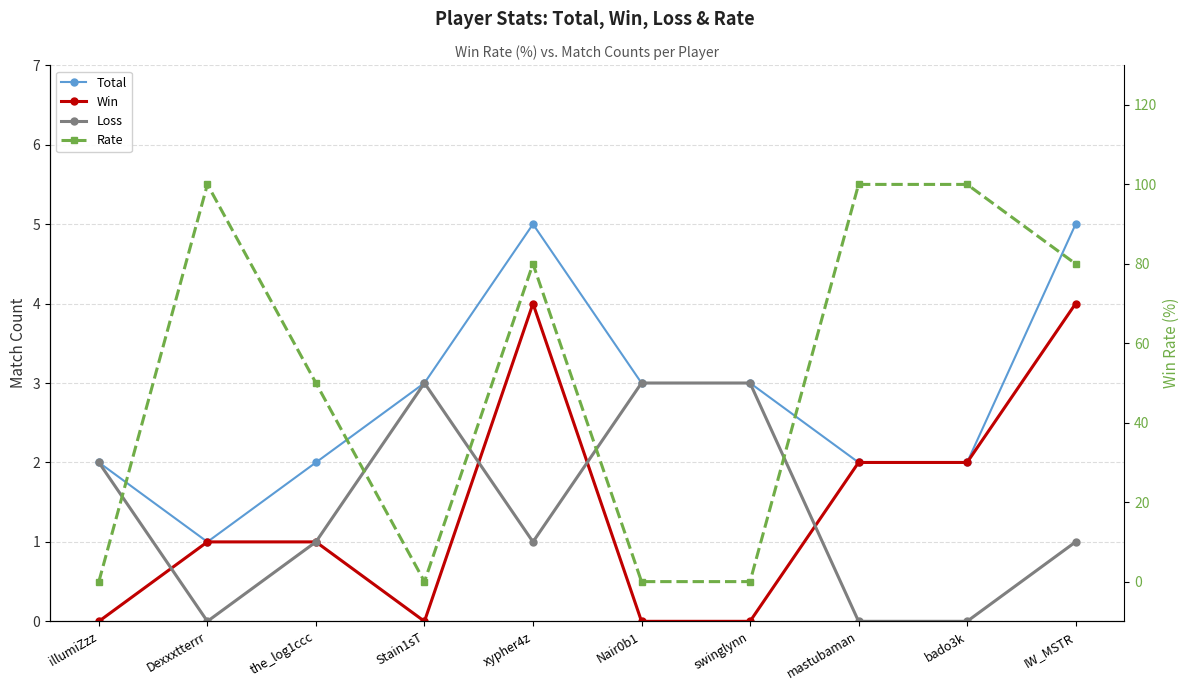

What is the label of the 10th point from the left?

IW_MSTR